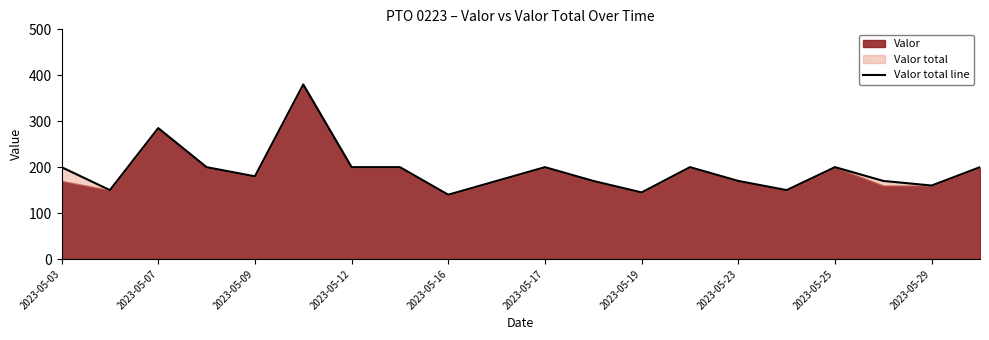

What is the sum of all values?

3870